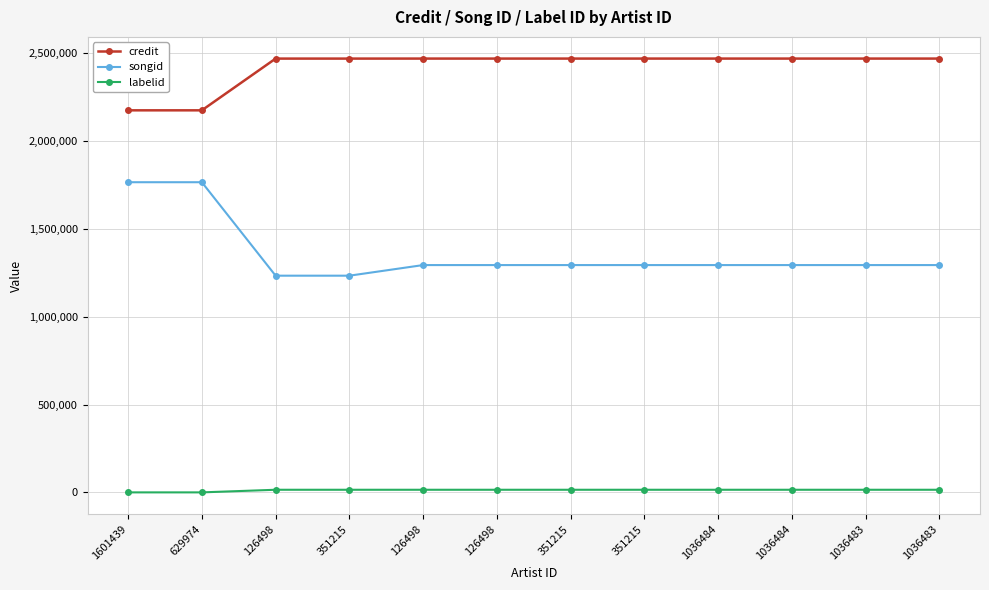

Which series has the largest range (max minus min)?

songid